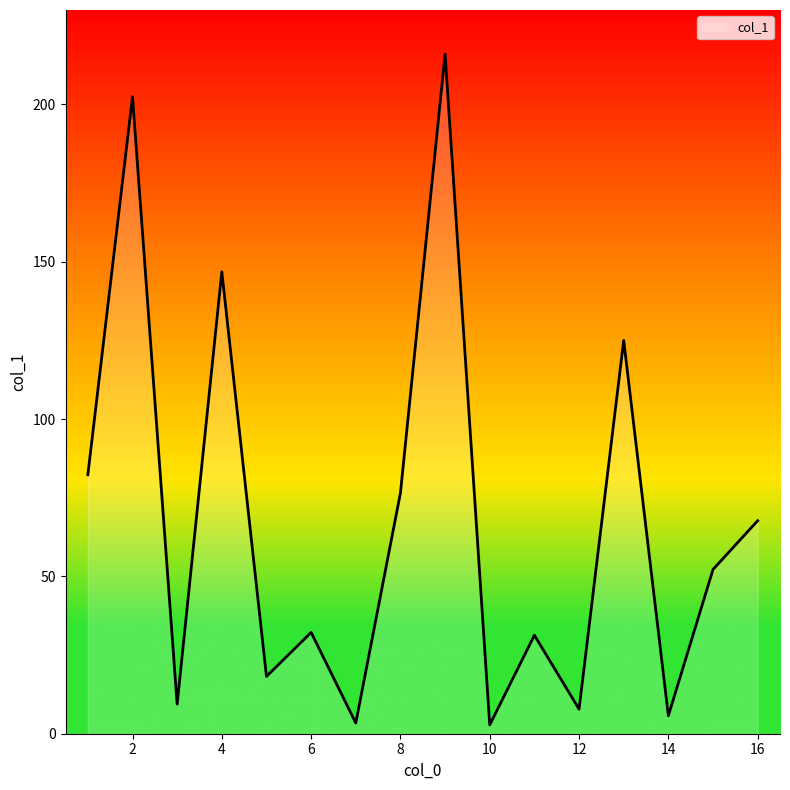

What is the difference between the maximum and minimum values?

213.2